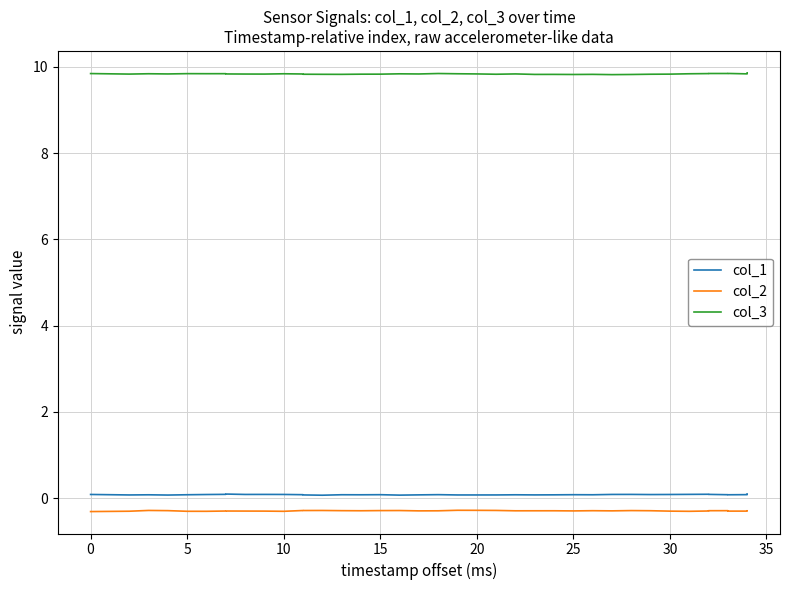

How many interior local peaks does the col_3 series have?

11